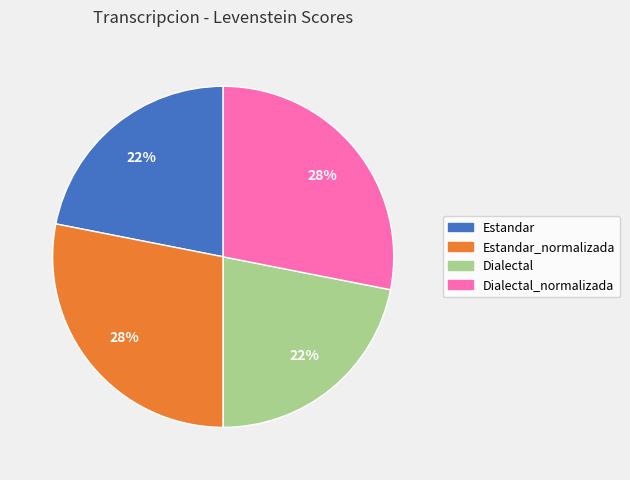

Between Estandar_normalizada and Dialectal, which is larger?

Estandar_normalizada